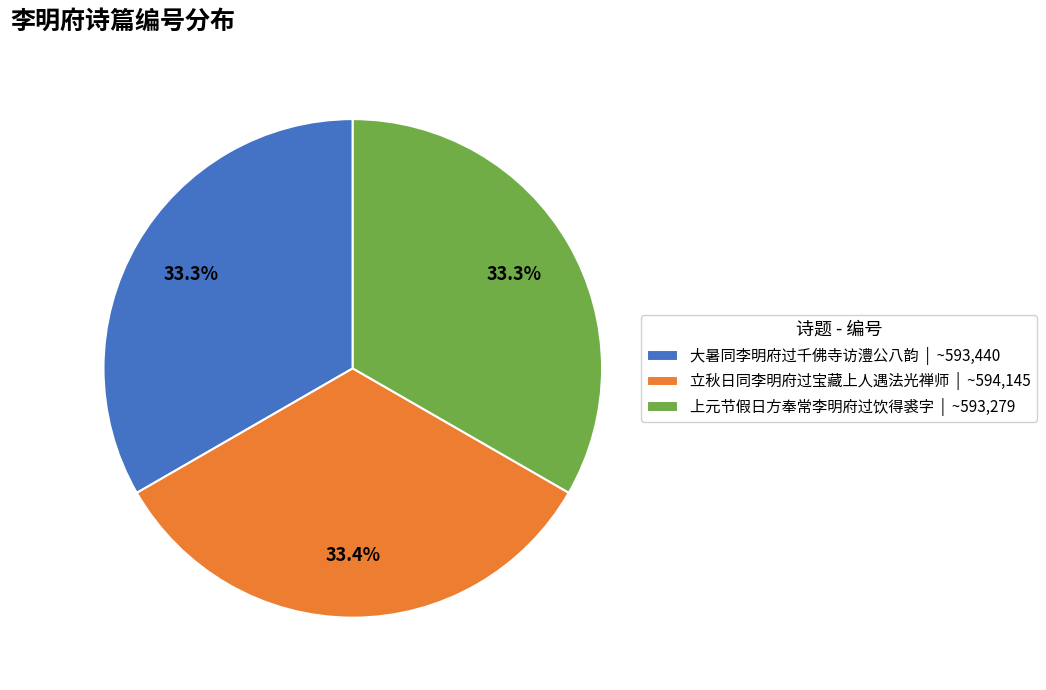

Approximately how many times larger is the value at 上元节假日方奉常李明府过饮得裘字 | ~593,279 compared to 立秋日同李明府过宝藏上人遇法光禅师 | ~594,145?

1.0